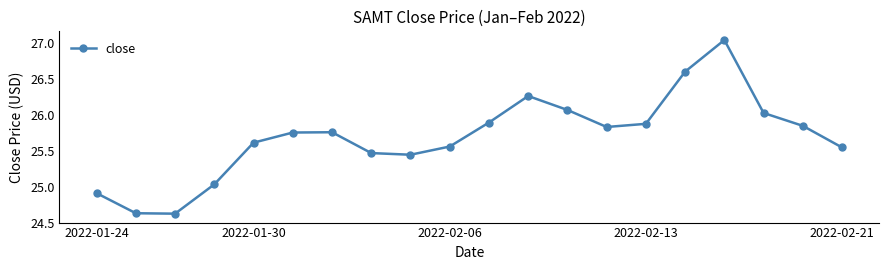

True or false: there are more than 1 points higher than both neighbors.

True